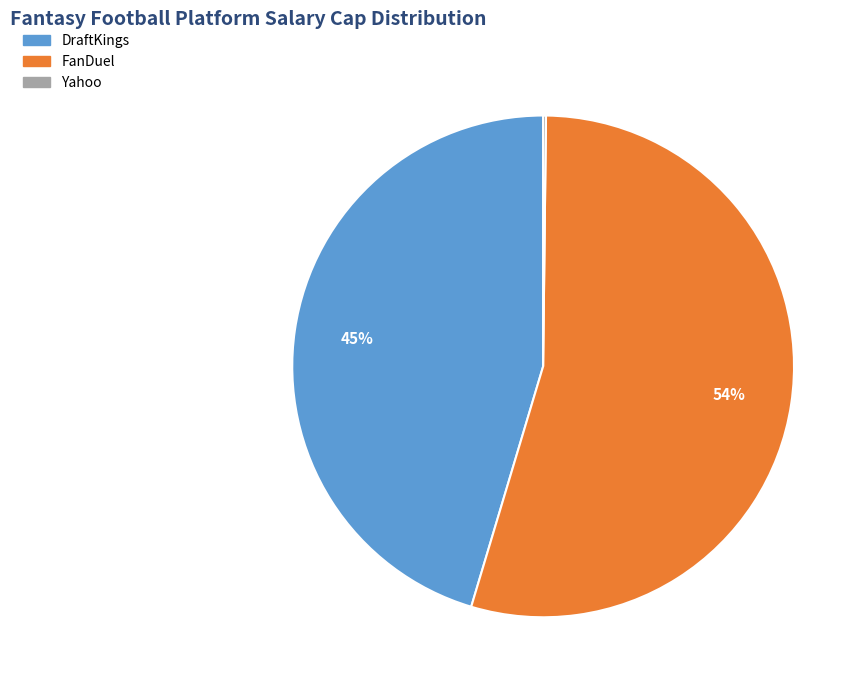

What is the largest slice in the pie chart?

FanDuel